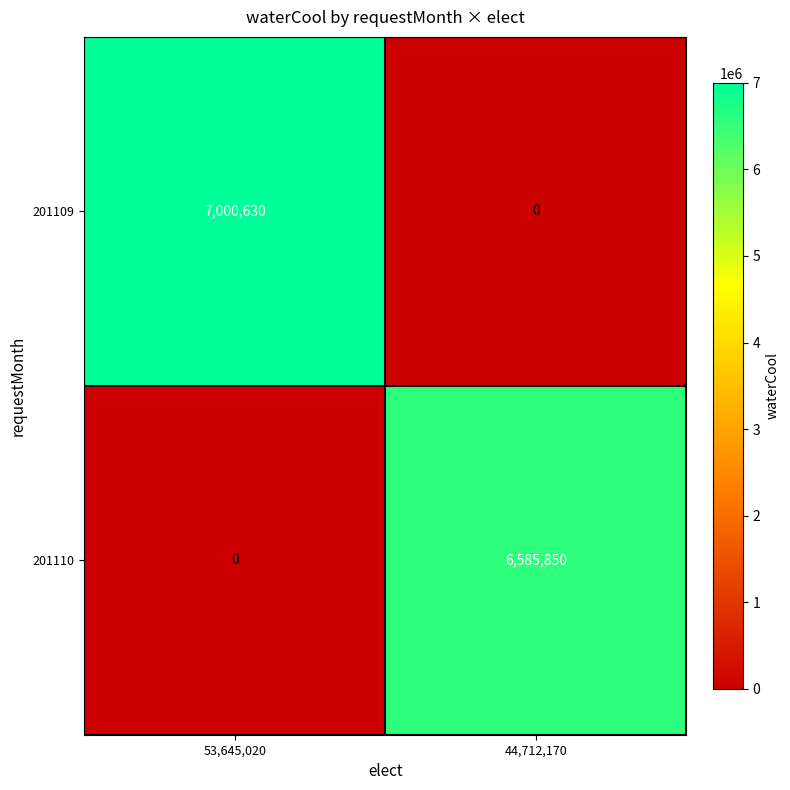

Is it true that 201109 equals 0 at 44,712,170?

True